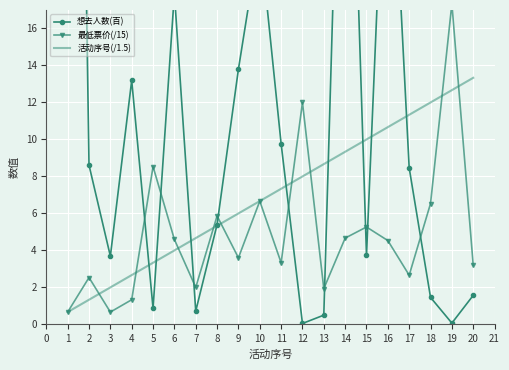

Rank the categories by 活动序号(/1.5) value from lowest to highest.

1, 2, 3, 4, 5, 6, 7, 8, 9, 10, 11, 12, 13, 14, 15, 16, 17, 18, 19, 20